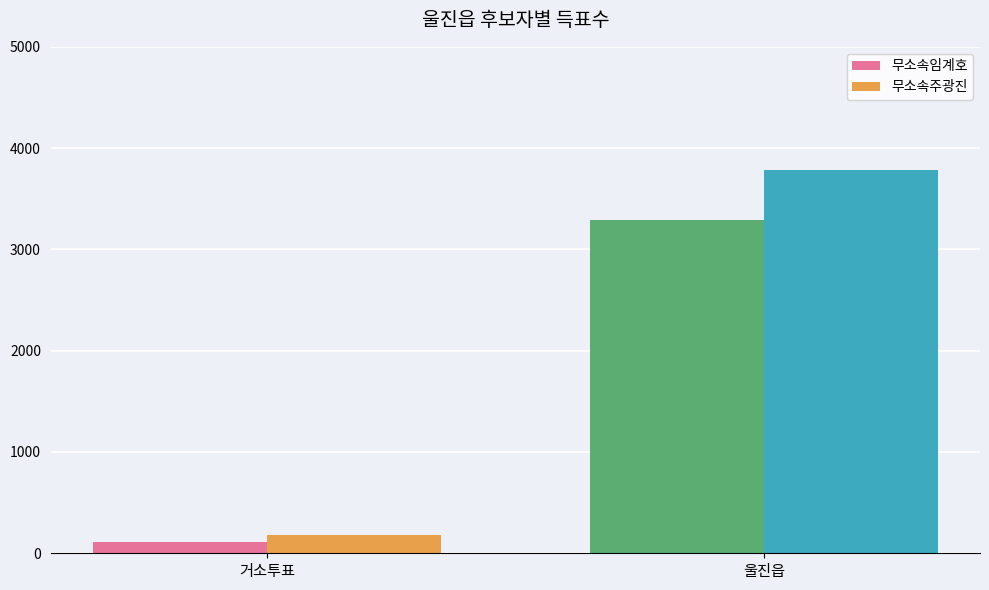

What is the smallest value displayed?

109